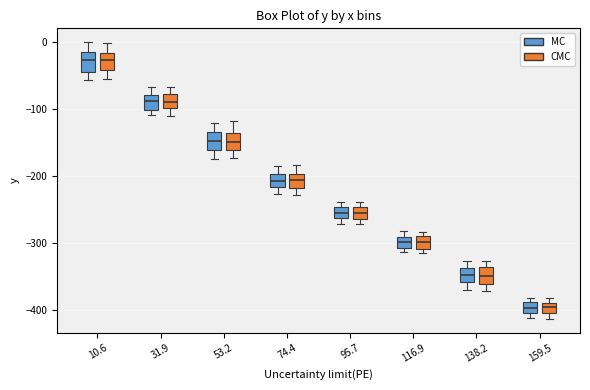

Reading left to right, transcribe this box plot: for each box, give where its median line is, the range the box spans, and where its two whiskers end, as read against the y-axis. The values are not printed on the chart, so give them approximately, as read against the axis.

10.6 (MC): median -30, box -40 to -10, whiskers -60 to 0
10.6 (CMC): median -30, box -40 to -20, whiskers -50 to 0
31.9 (MC): median -90, box -100 to -80, whiskers -110 to -70
31.9 (CMC): median -90, box -100 to -80, whiskers -110 to -70
53.2 (MC): median -150, box -160 to -130, whiskers -170 to -120
53.2 (CMC): median -150, box -160 to -130, whiskers -170 to -120
74.4 (MC): median -210, box -220 to -200, whiskers -230 to -180
74.4 (CMC): median -210, box -220 to -200, whiskers -230 to -180
95.7 (MC): median -250 (inside the box), box -260 to -250, whiskers -270 to -240
95.7 (CMC): median -260 (inside the box), box -260 to -250, whiskers -270 to -240
116.9 (MC): median -300, box -310 to -290, whiskers -310 (just below the box's lower edge) to -280
116.9 (CMC): median -300, box -310 to -290, whiskers -310 (just below the box's lower edge) to -280
138.2 (MC): median -350, box -360 to -340, whiskers -370 to -330
138.2 (CMC): median -350, box -360 to -340, whiskers -370 to -330
159.5 (MC): median -400 (inside the box), box -400 to -390, whiskers -410 to -380
159.5 (CMC): median -400 (inside the box), box -400 to -390, whiskers -410 to -380